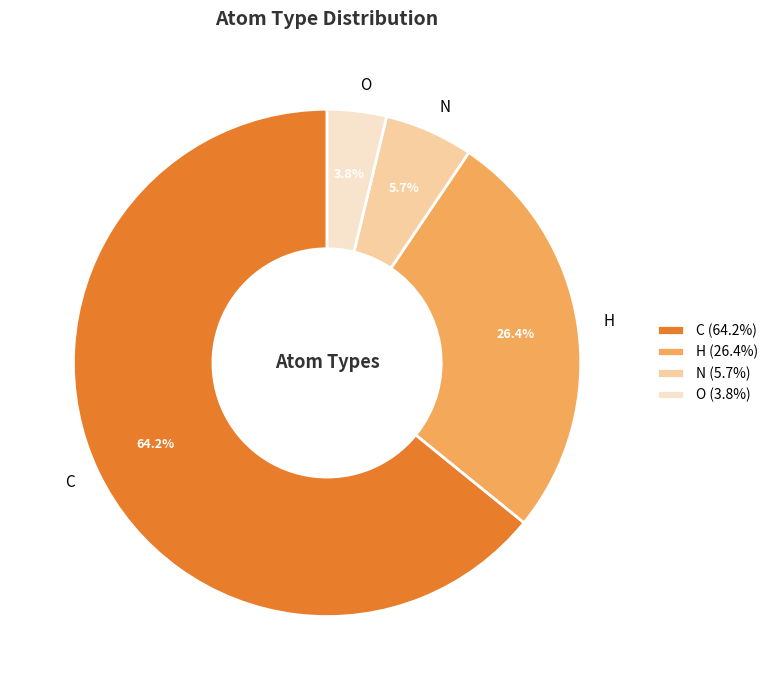

What is the largest slice in the pie chart?

C